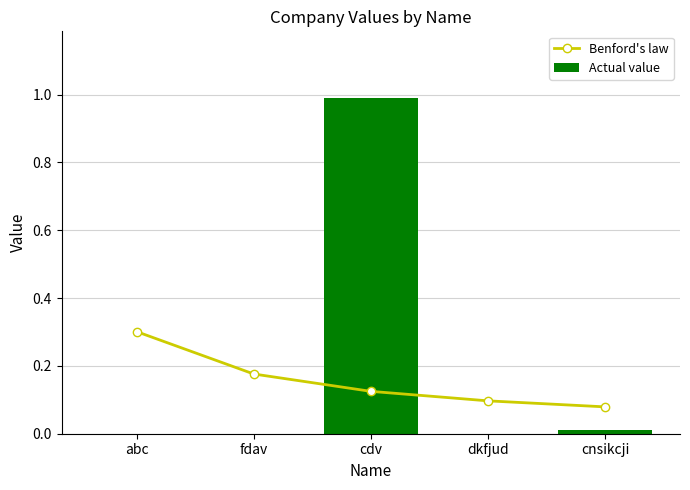

What is the label of the 3rd bar from the left?

cdv